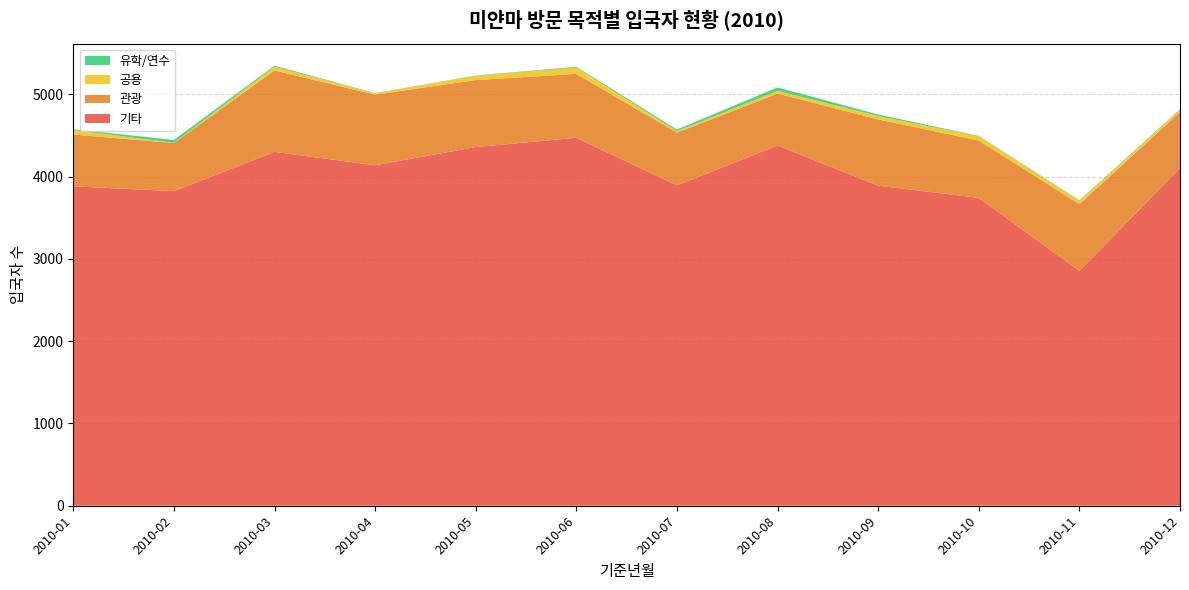

Reading left to right, list all the values displayed in this chart.

기타: 3882	3823	4300	4138	4359	4472	3894	4379	3890	3741	2854	4102
관광: 630	584	990	858	814	777	640	630	805	697	811	682
공용: 54	3	45	16	52	77	18	33	40	52	39	29
유학/연수: 10	35	13	3	4	9	20	42	20	5	8	6